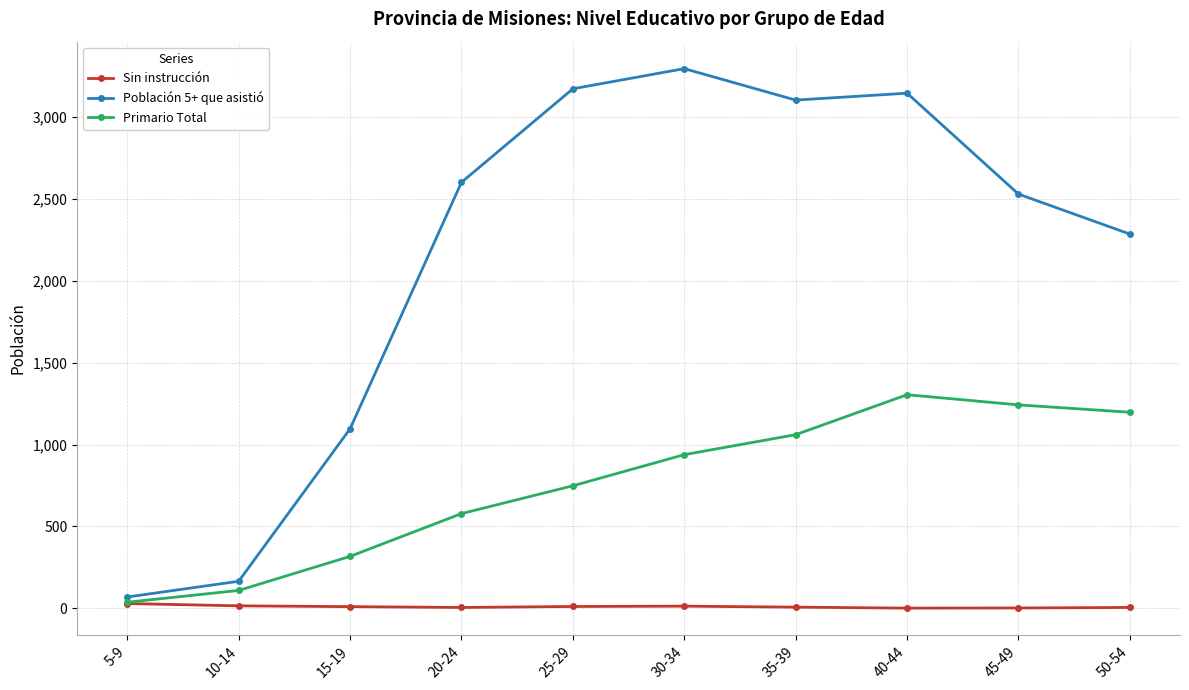

What is the total value across all series at 35-39?

4170